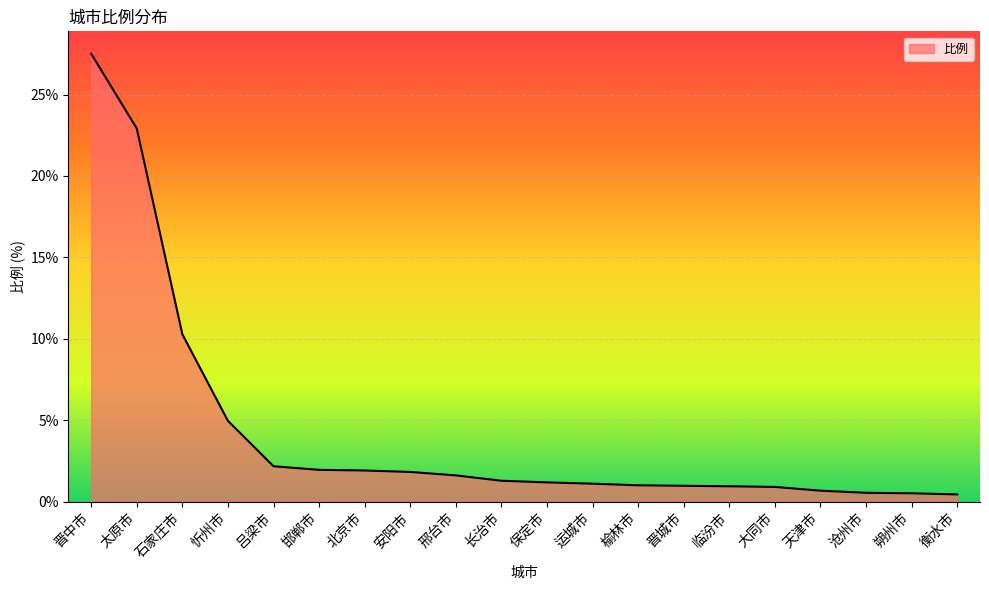

What is the greatest value displayed?

27.5